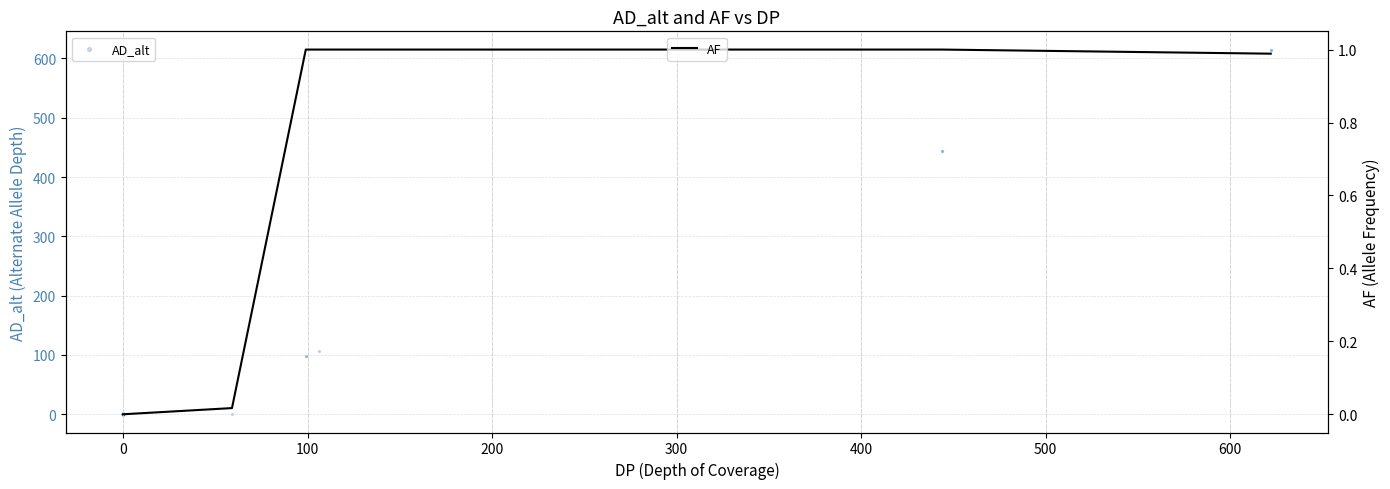

At how many categories does at least one series exceed 486?

2